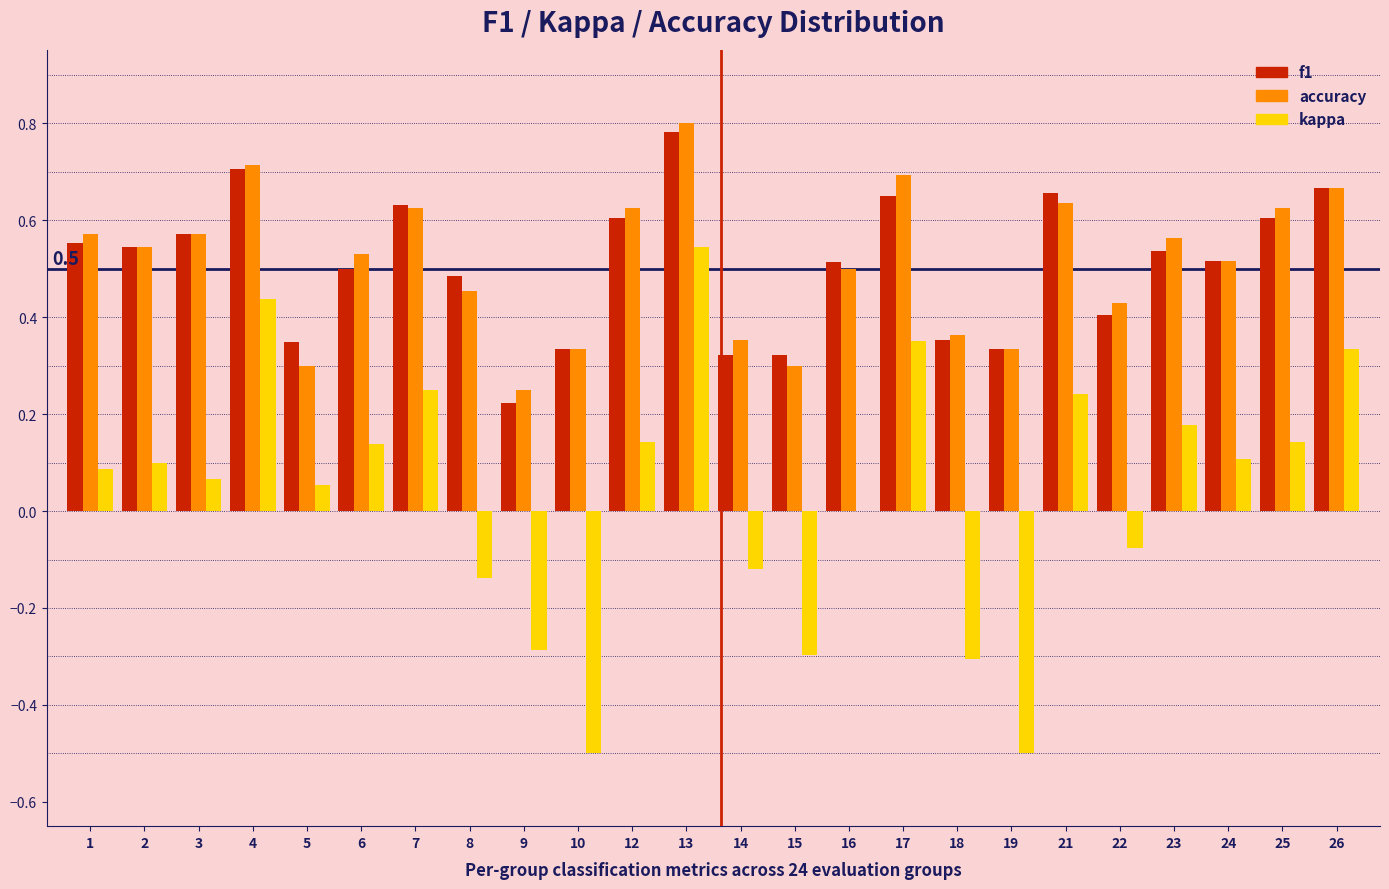

Is it true that f1 equals 0.9 at 23?

False